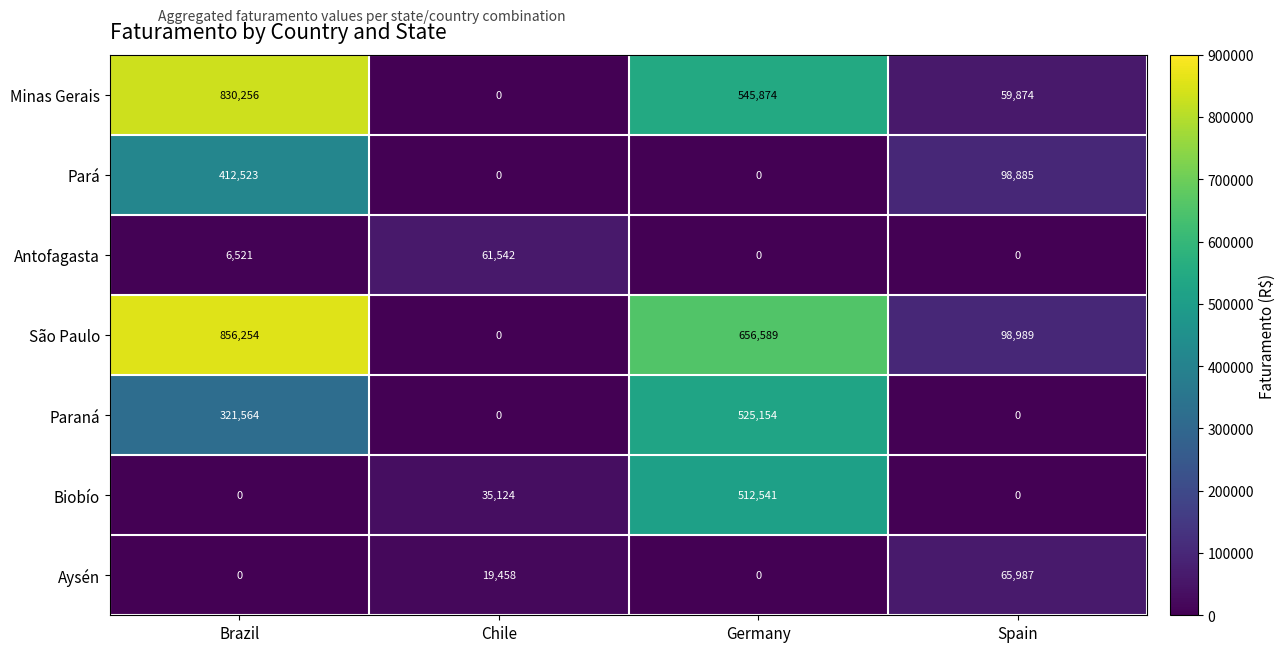

How many series are shown in this chart?

7